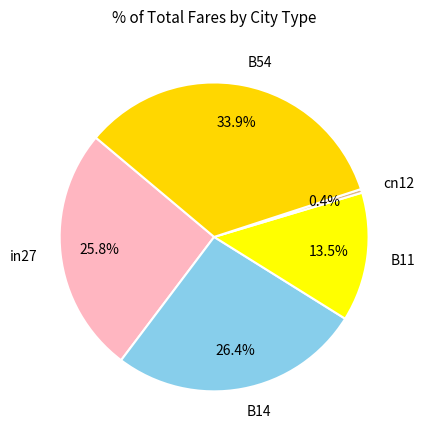

The B11 slice represents 27% of the pie. True or false?

False